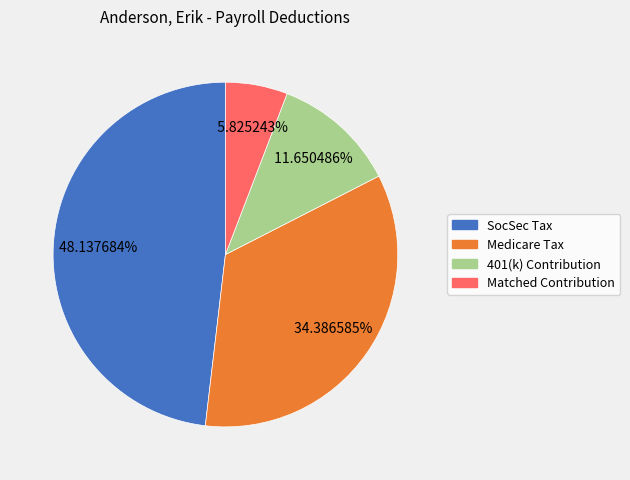

Approximately how many times larger is the value at Matched Contribution compared to SocSec Tax?

0.1